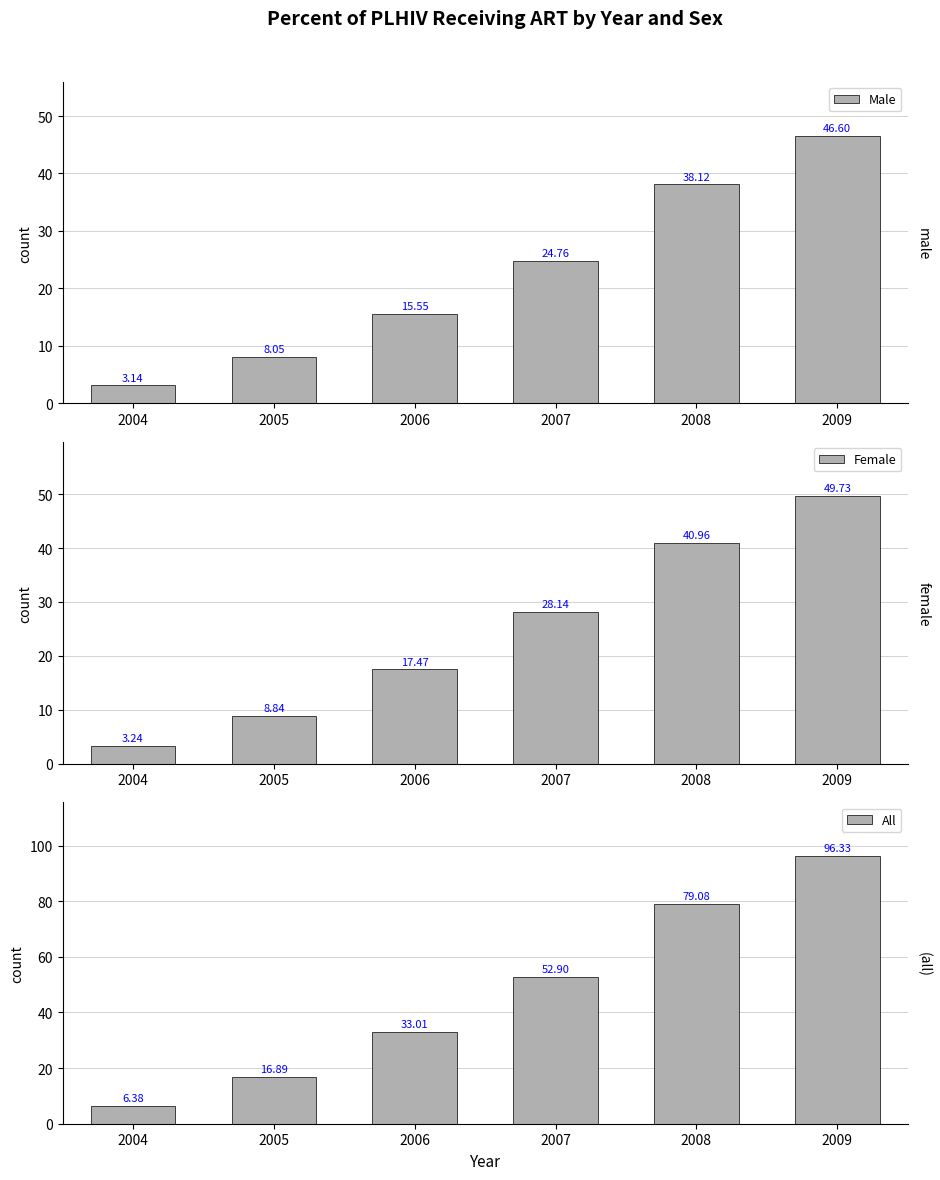

What is the difference between the maximum and second lowest values in the Male series?

38.5